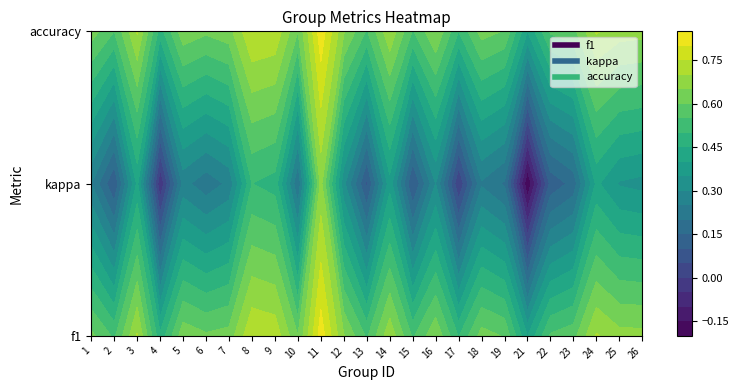

Reading left to right, extract all data points from this chart.

f1: 1=0.6	2=0.5	3=0.7	4=0.5	5=0.6	6=0.6	7=0.6	8=0.7	9=0.7	10=0.6	11=0.8	12=0.7	13=0.5	14=0.7	15=0.5	16=0.6	17=0.5	18=0.6	19=0.6	21=0.4	22=0.6	23=0.6	24=0.7	25=0.7	26=0.7
kappa: 1=0.2	2=0.1	3=0.4	4=-0.0	5=0.3	6=0.2	7=0.3	8=0.5	9=0.5	10=0.2	11=0.7	12=0.3	13=0.1	14=0.4	15=0.1	16=0.3	17=0.0	18=0.2	19=0.2	21=-0.2	22=0.1	23=0.2	24=0.4	25=0.3	26=0.3
accuracy: 1=0.6	2=0.6	3=0.7	4=0.5	5=0.6	6=0.6	7=0.6	8=0.8	9=0.7	10=0.6	11=0.8	12=0.7	13=0.5	14=0.7	15=0.5	16=0.7	17=0.5	18=0.6	19=0.6	21=0.4	22=0.6	23=0.6	24=0.7	25=0.7	26=0.7